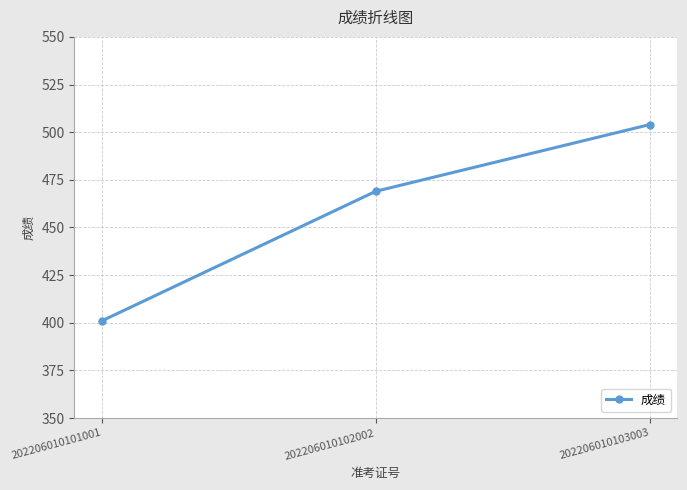

Which category has the highest value across all series?

202206010103003